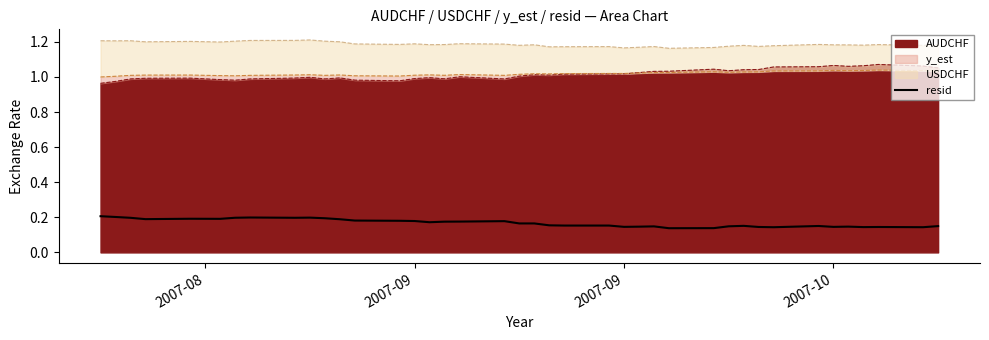

Is it true that the value at 37 is 0.2?

False